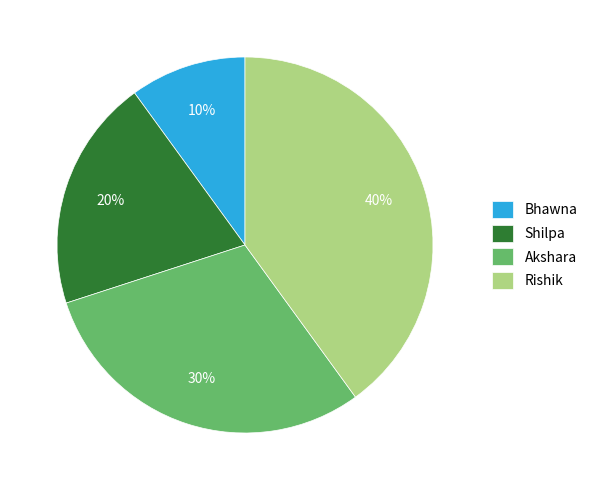

To the nearest percent, what is the combined percentage of Rishik and Akshara?

70%